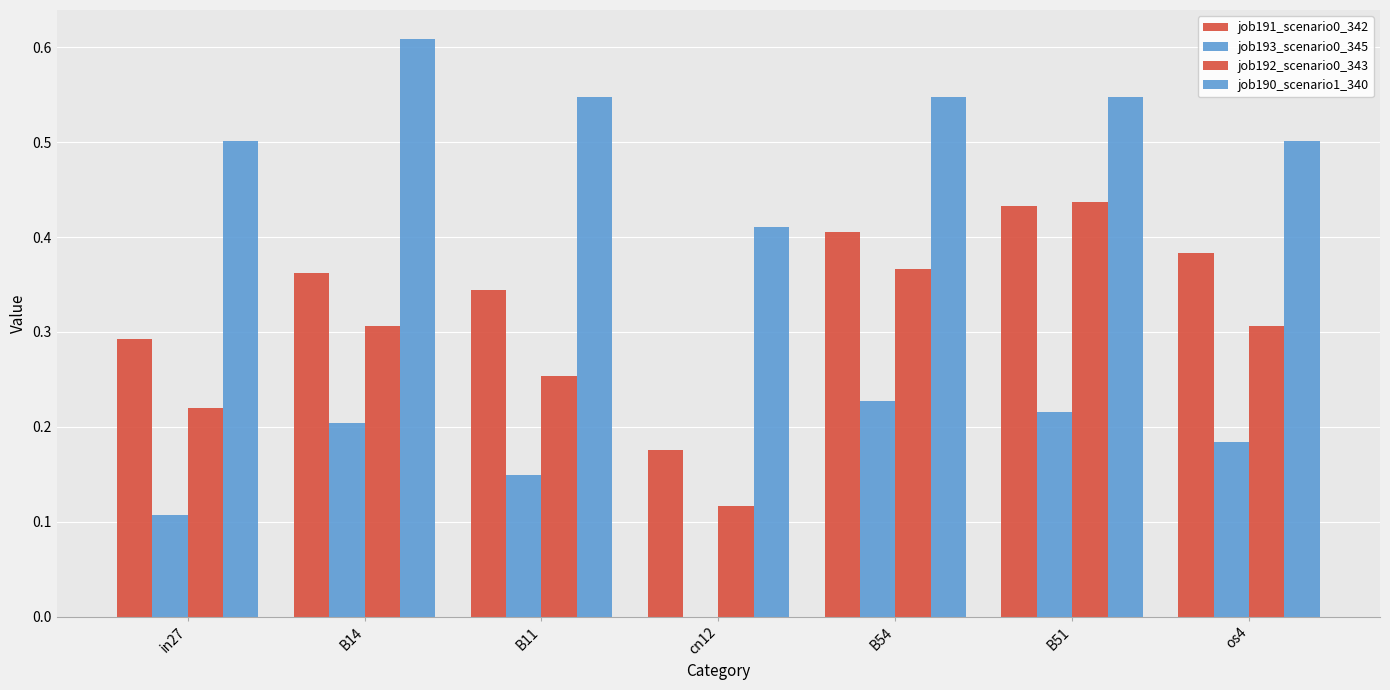

Reading right to left, list all the values displayed in this chart.

job191_scenario0_342: 0.4	0.4	0.4	0.2	0.3	0.4	0.3
job193_scenario0_345: 0.2	0.2	0.2	0.0	0.1	0.2	0.1
job192_scenario0_343: 0.3	0.4	0.4	0.1	0.3	0.3	0.2
job190_scenario1_340: 0.5	0.5	0.5	0.4	0.5	0.6	0.5